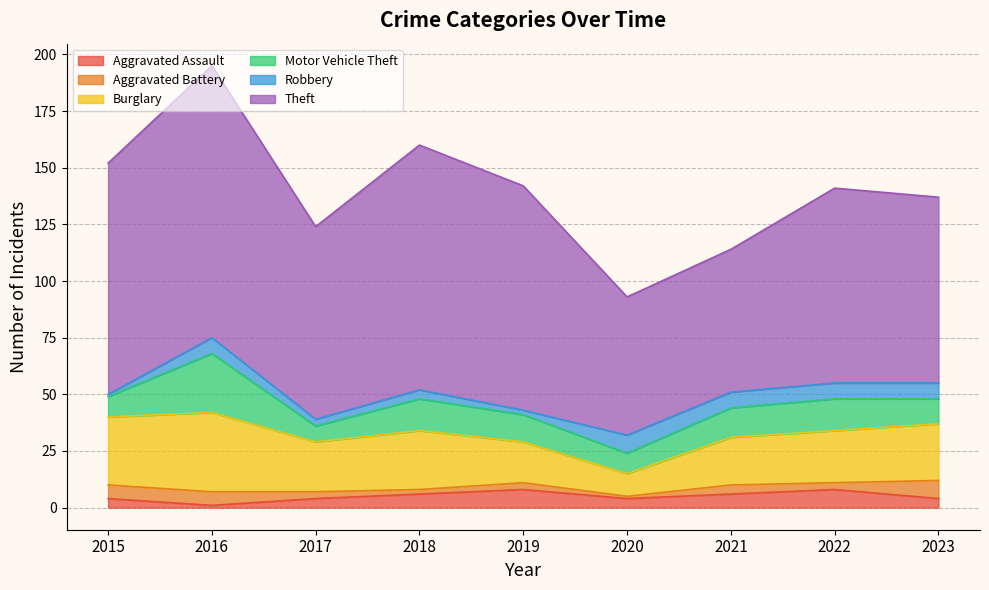

True or false: Motor Vehicle Theft and Burglary cross at least once.

False